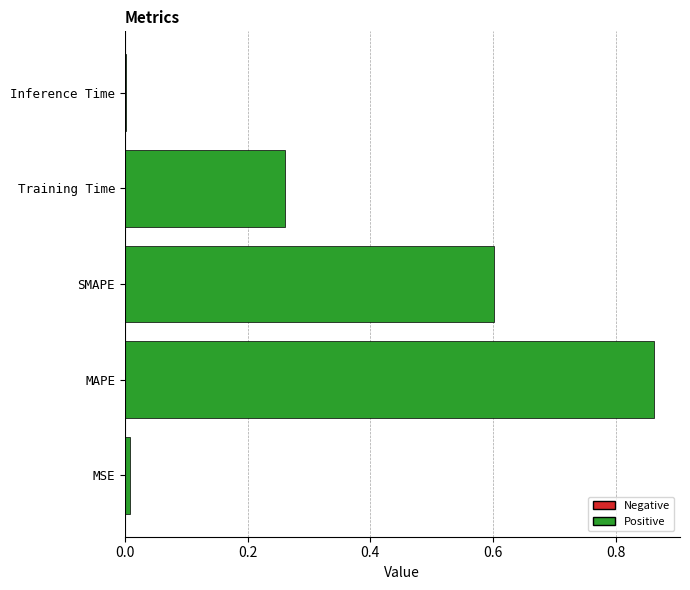

The value at SMAPE is 0.6. True or false?

True